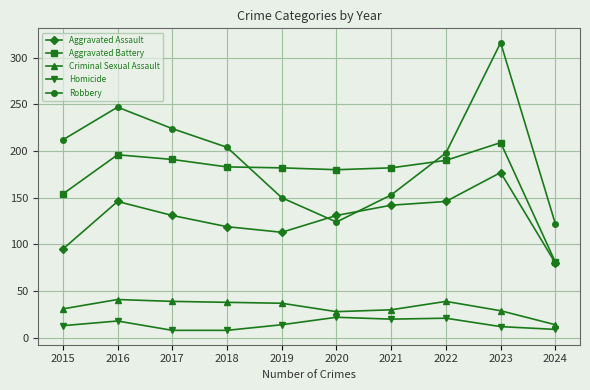

Which series has the widest spread of values?

Robbery